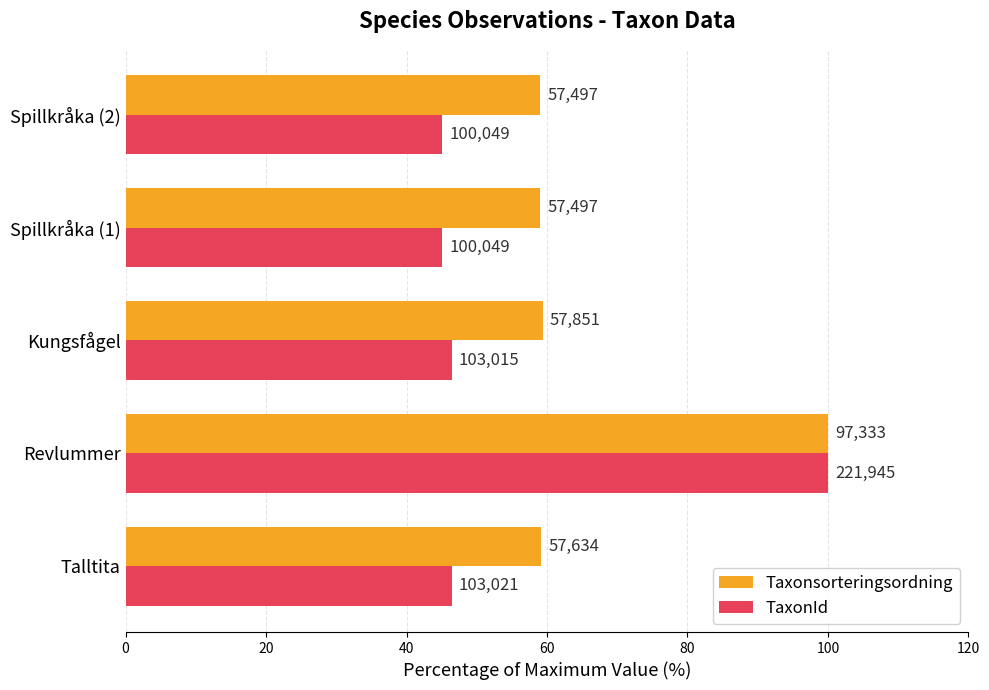

What is the difference between the maximum and minimum values in the Taxonsorteringsordning series?

40.9